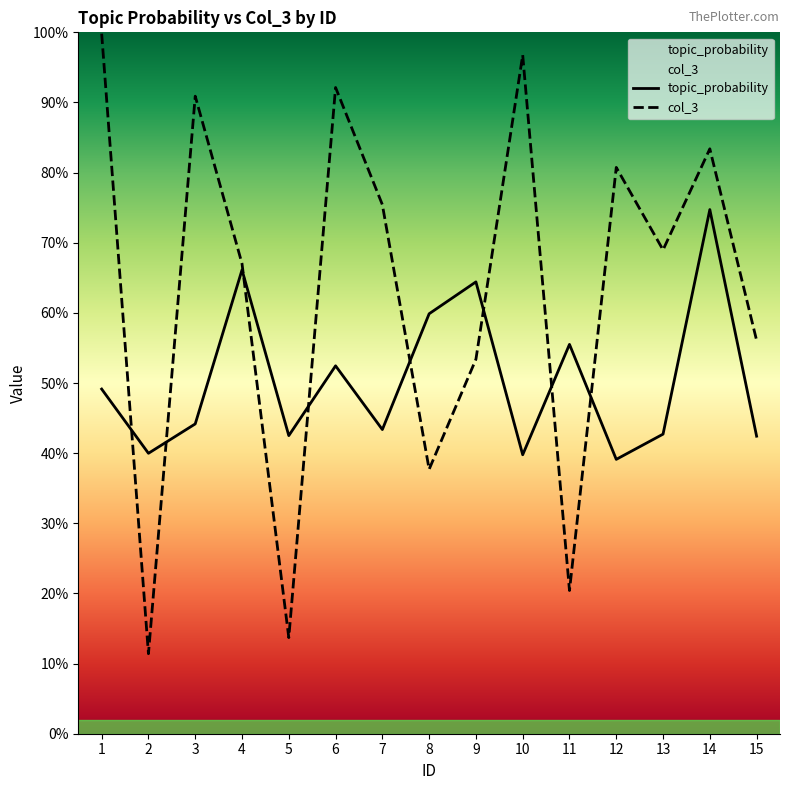

List the series in order of their peak value, highest first.

col_3, topic_probability